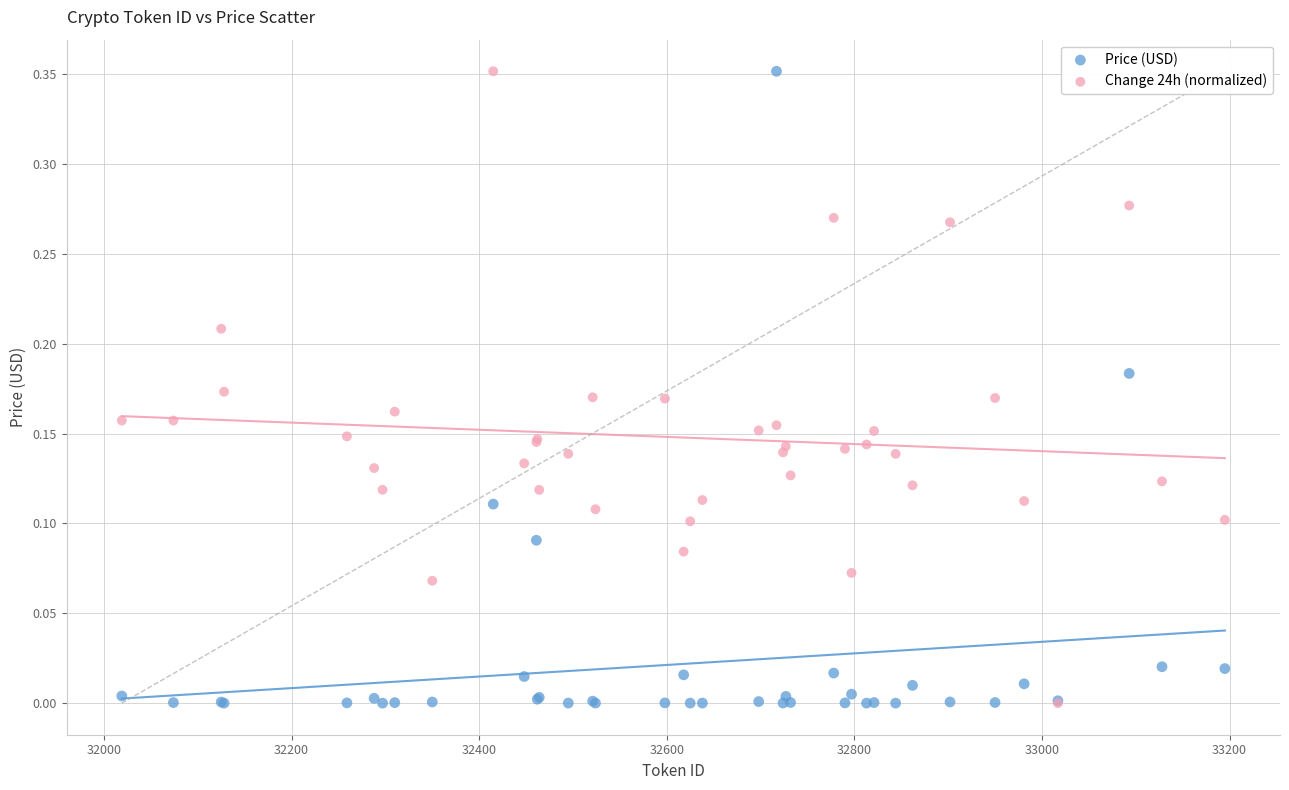

What are all the series names shown in the legend?

Price (USD), Change 24h (normalized)